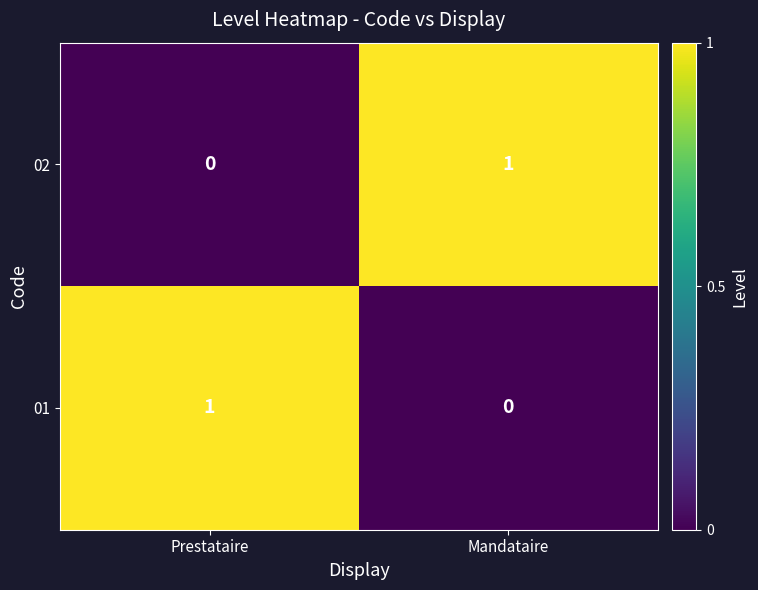

At which label does 02 reach its minimum?

Prestataire